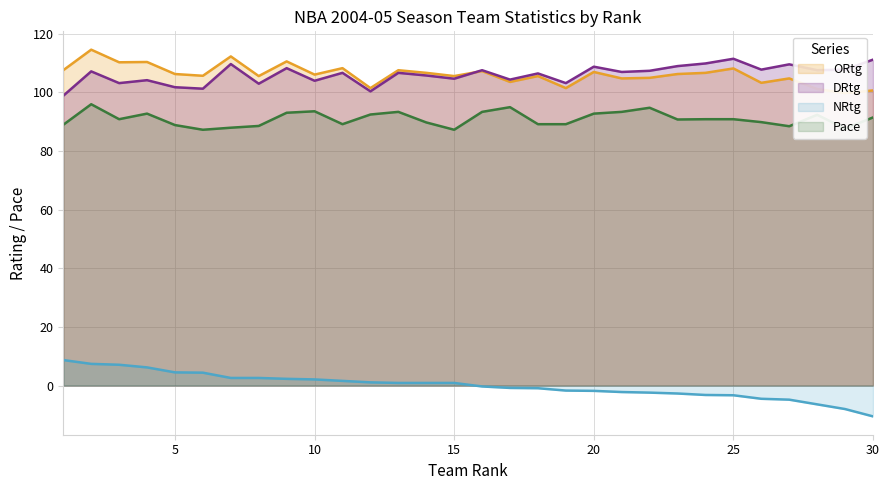

True or false: NRtg has a value of 2.1 at 10.

True